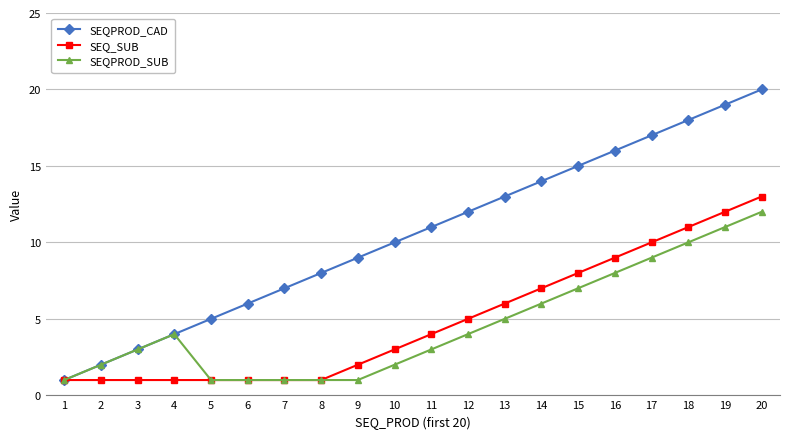

Which series has the widest spread of values?

SEQPROD_CAD